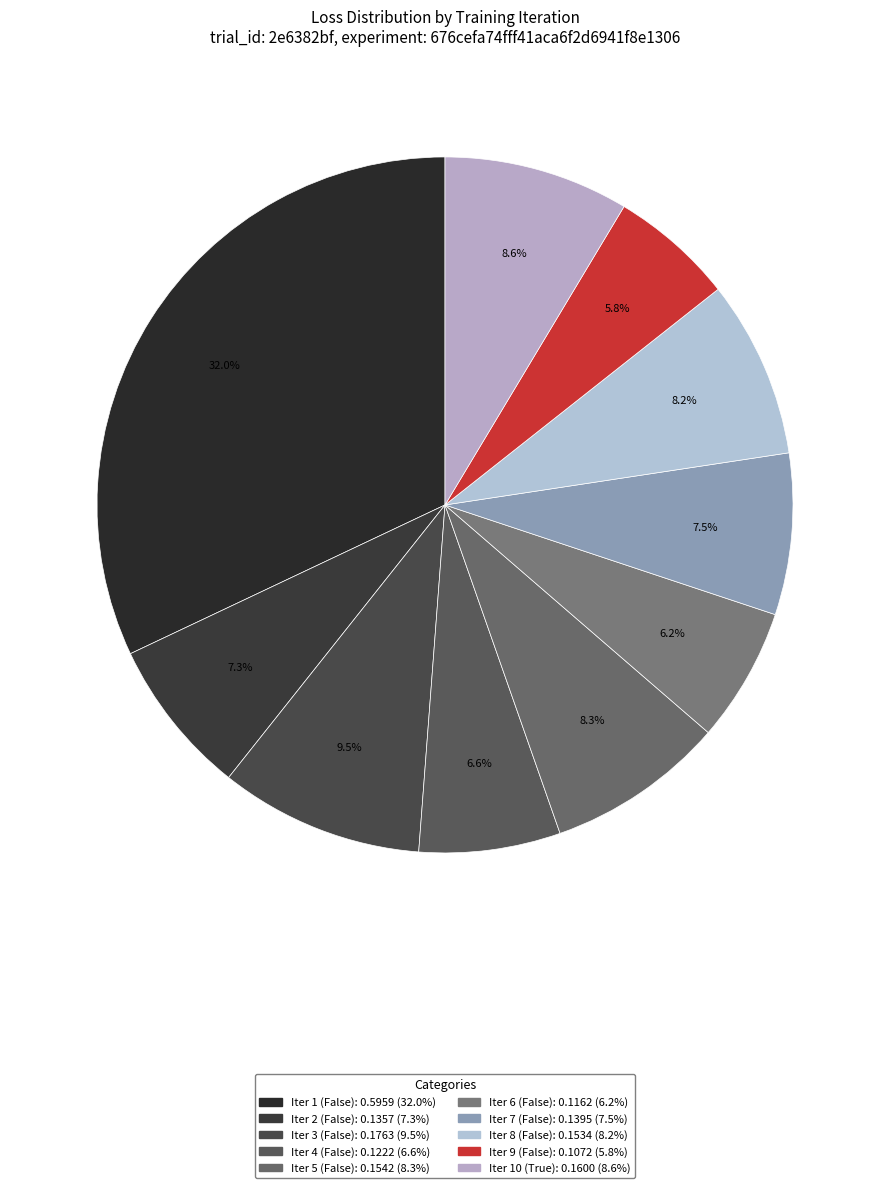

How many segments does this pie chart have?

10